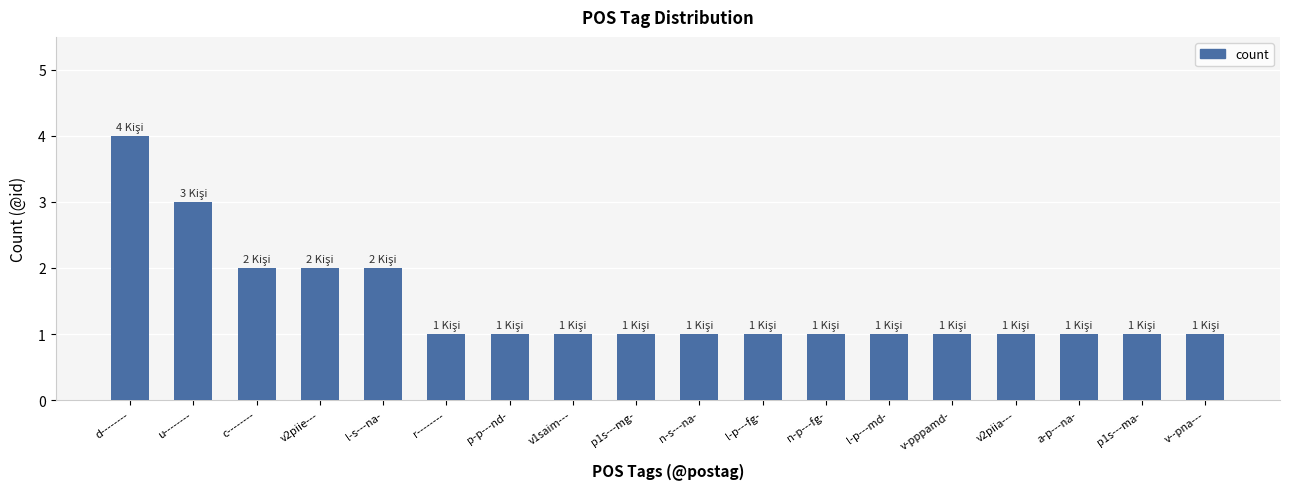

How many distinct data groups are displayed?

1